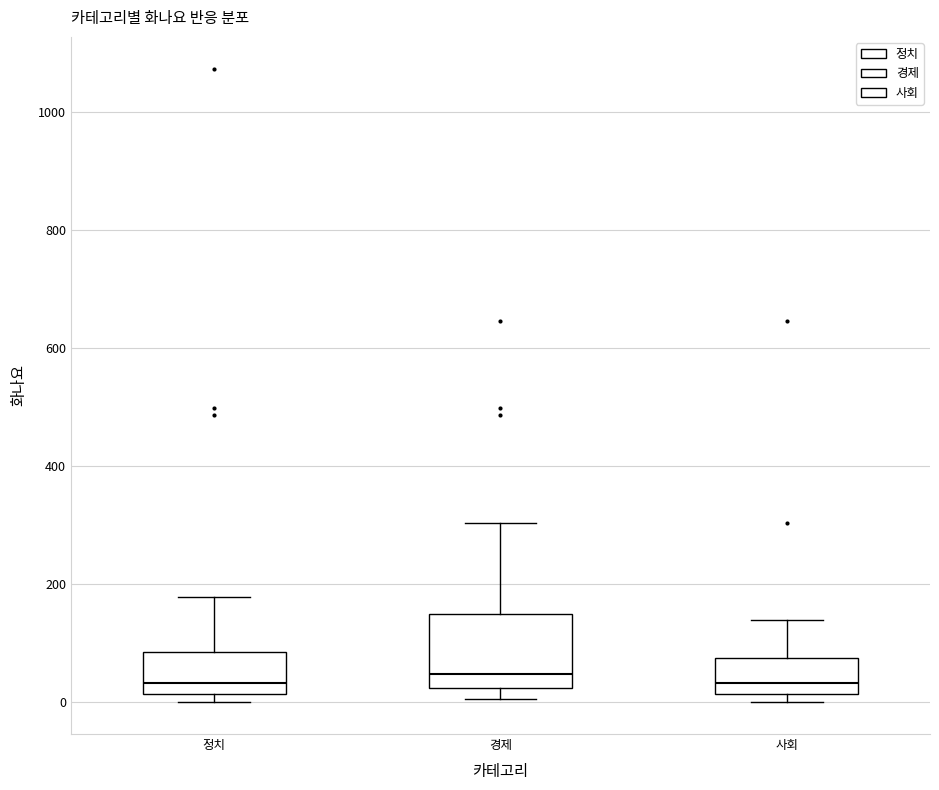

Which box is the tallest, from its lower edge to its upper edge?

경제